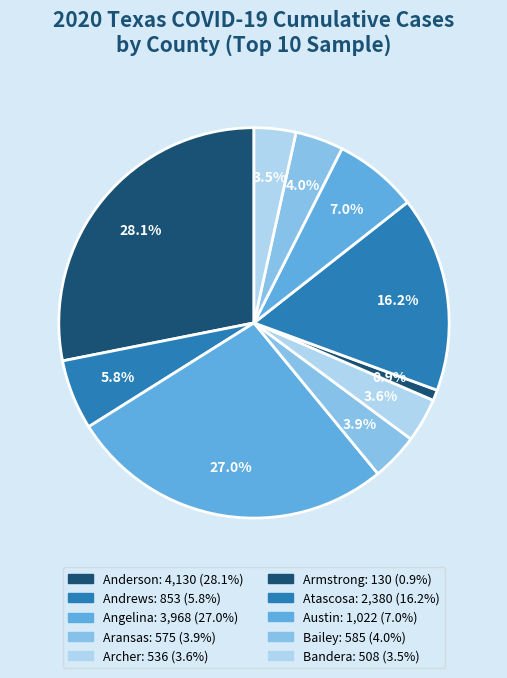

What is the change in value from Aransas to Armstrong?

-445